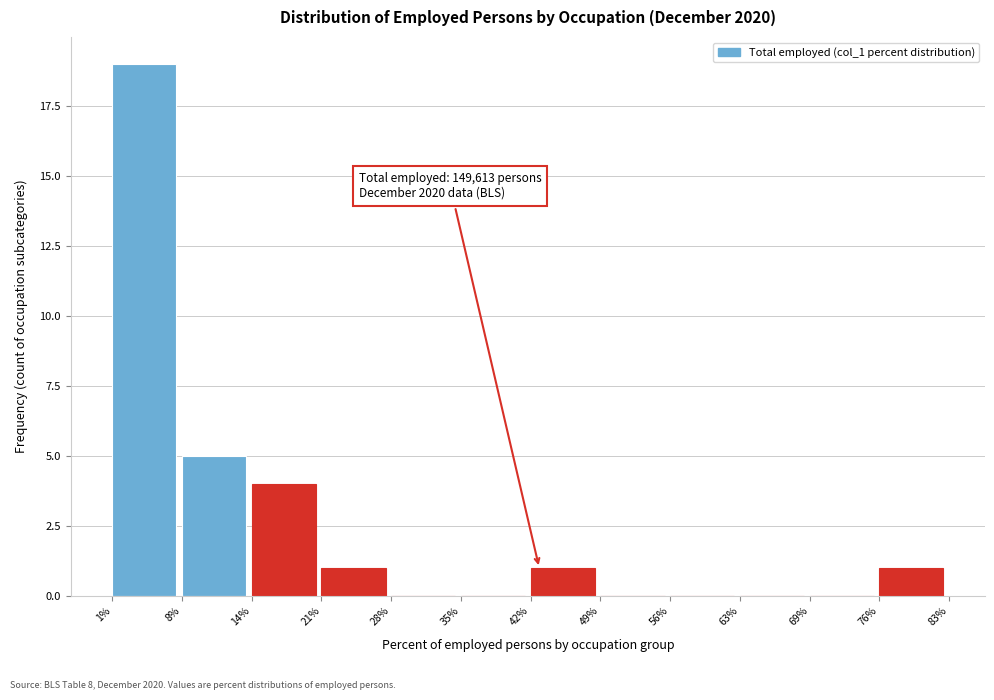

Over which range of the x-axis is the bar tallest?

1% to 8%